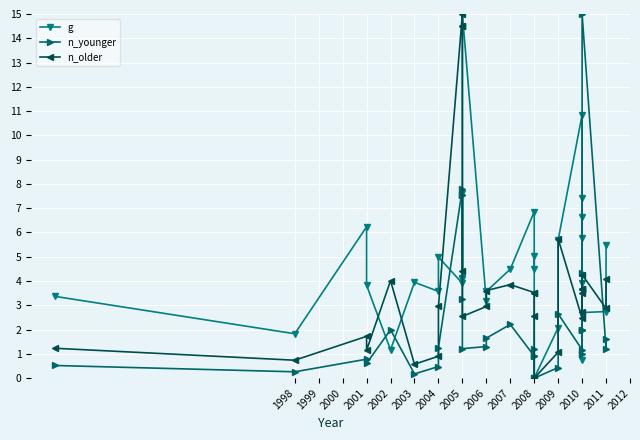

True or false: g and n_younger intersect in this chart.

True